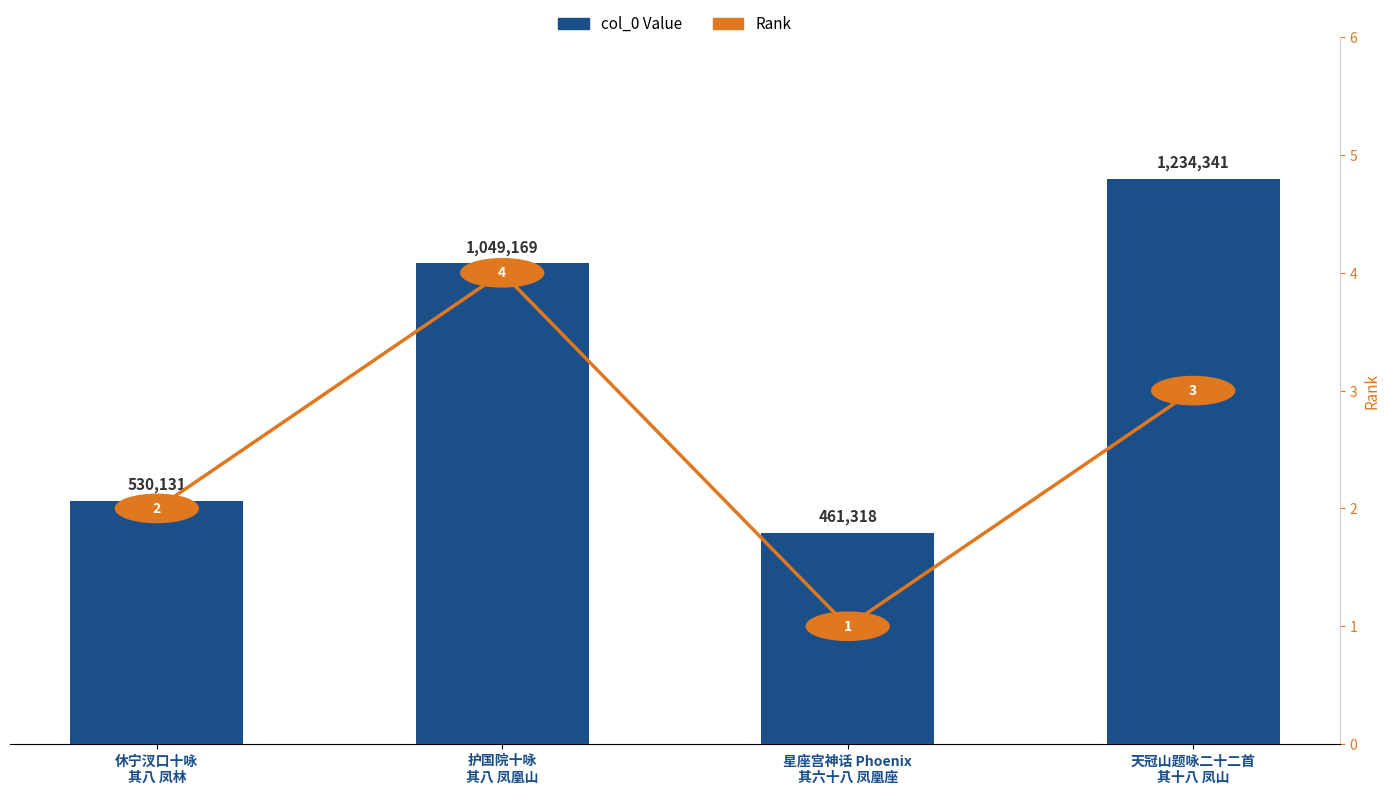

What is the average value of the col_0 Value series?

818740